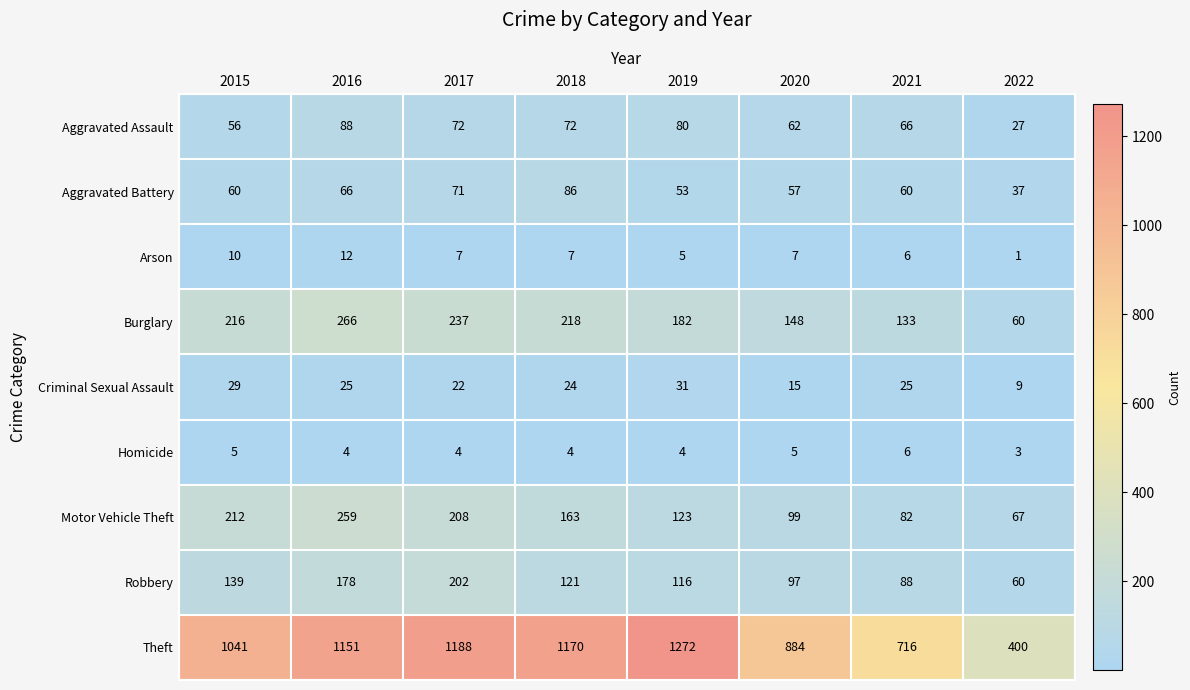

At how many categories does at least one series exceed 1130?

4